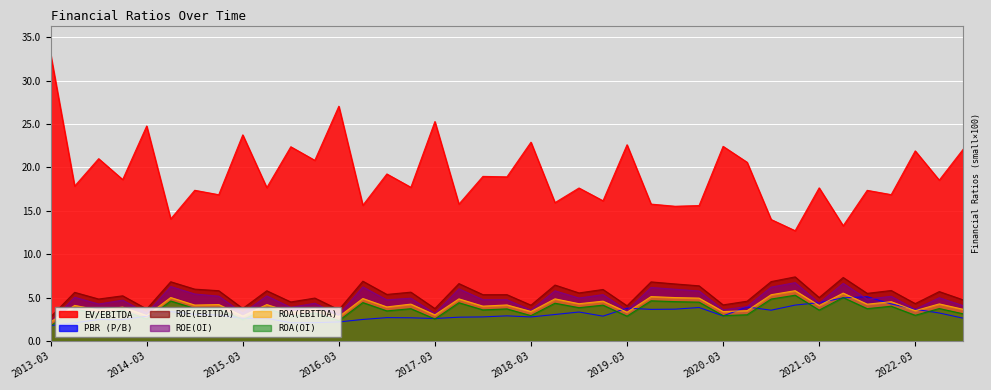

Between which two adjacent categories do ROA(EBITDA) and PBR (P/B) first intersect?

2018-12 and 2019-03